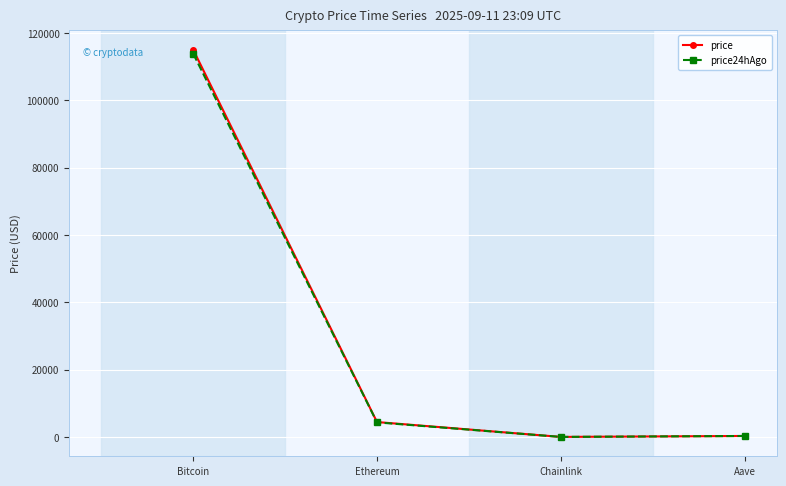

What is the spread (max minus min) of values at Bitcoin?

1157.0